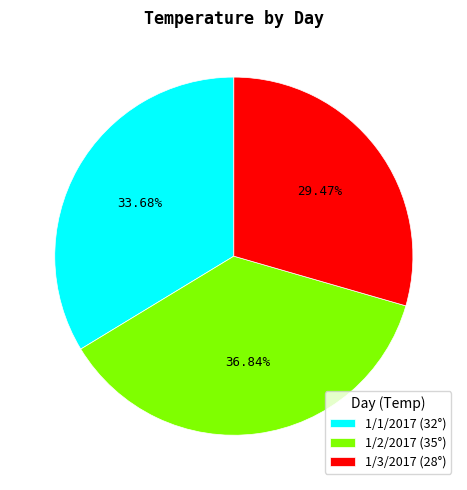

How many slices are in this pie chart?

3